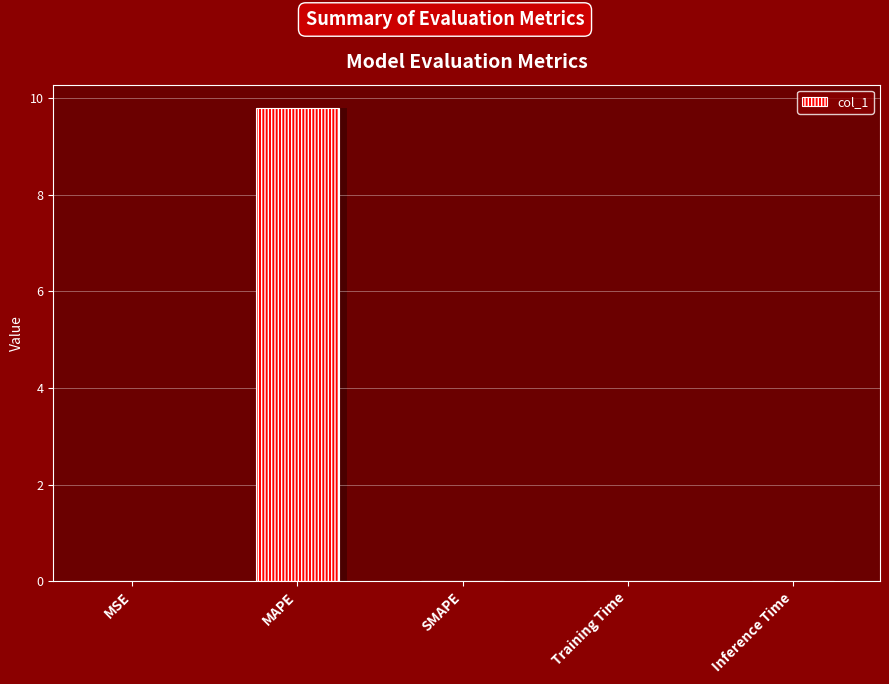

The value at SMAPE is -6.3. True or false?

False